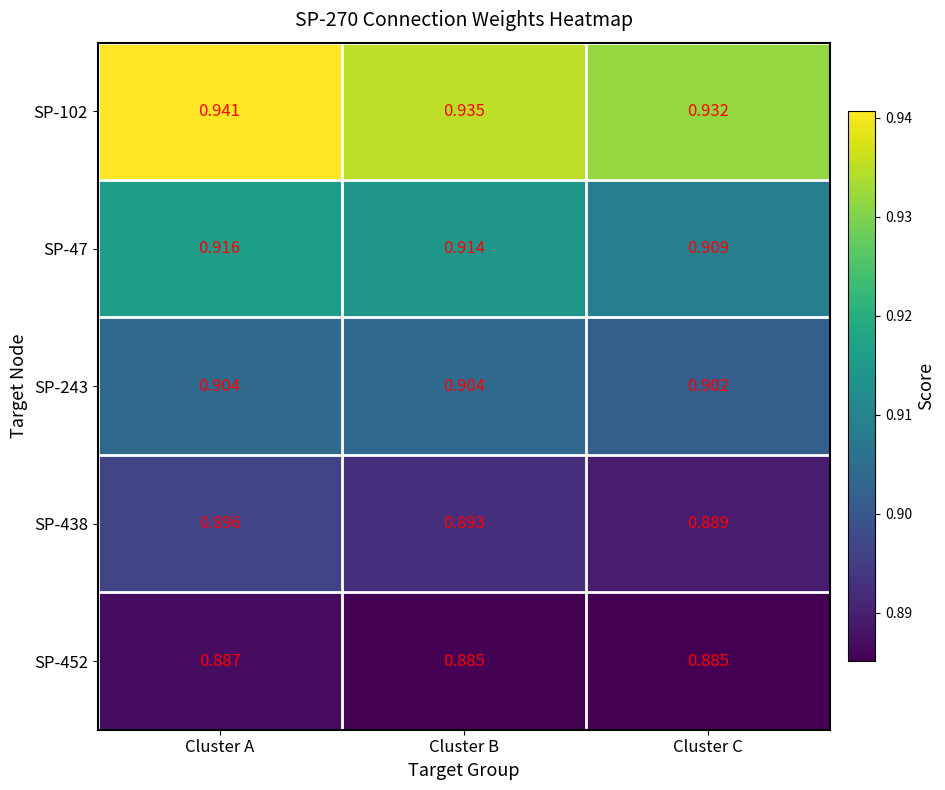

Where is SP-438 nearest to the value 0?

Cluster C